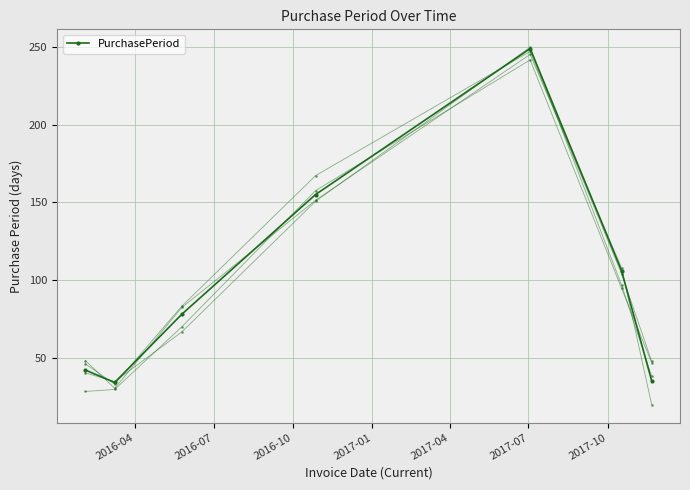

Count the number of values greater than 78.

3